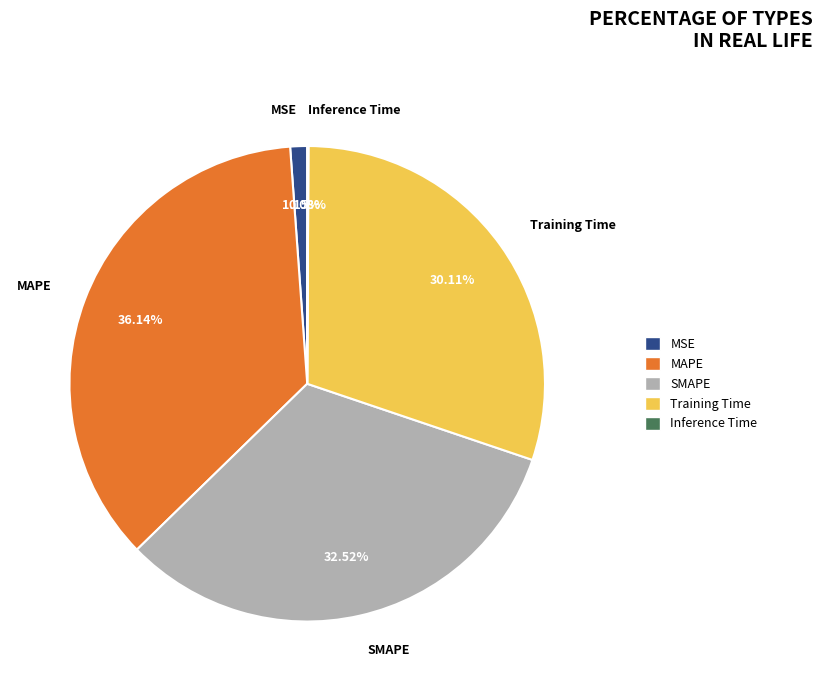

Combined, do Training Time and MSE account for over 50%?

No